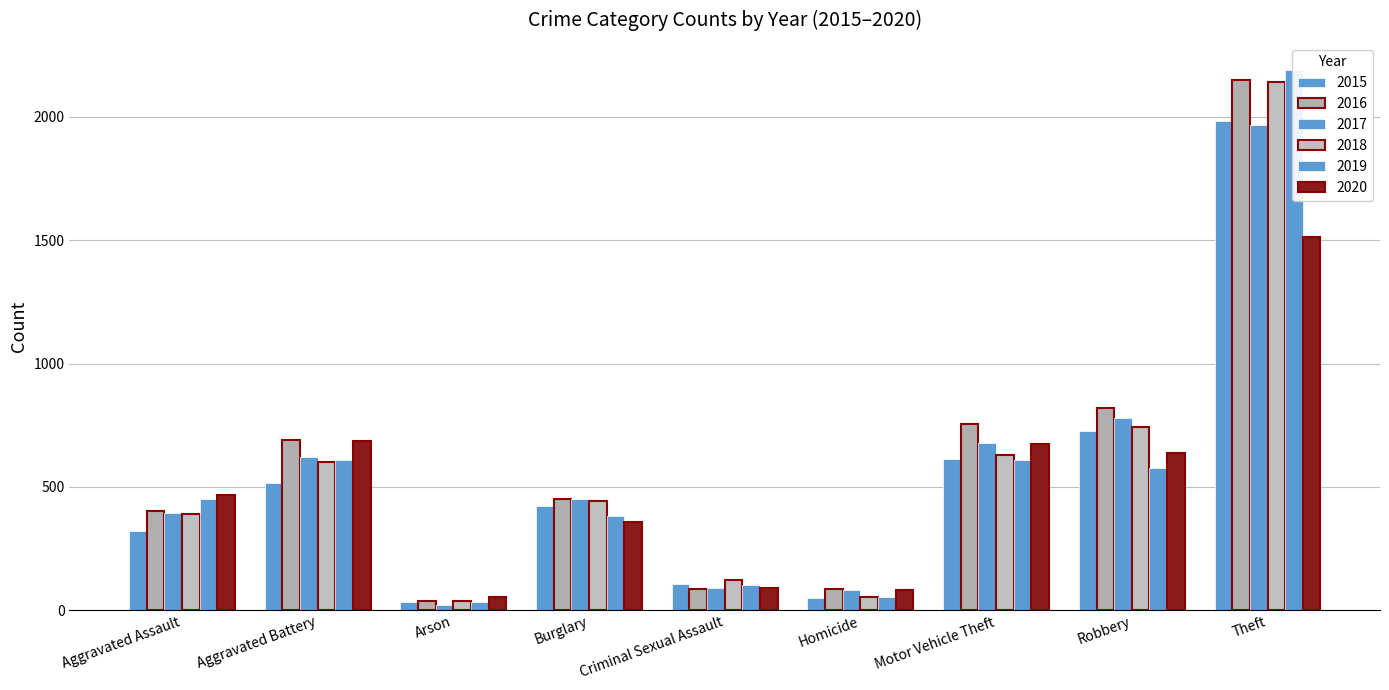

Reading right to left, what are all the values shown in this chart?

2015: Theft=1981	Robbery=726	Motor Vehicle Theft=614	Homicide=50	Criminal Sexual Assault=105	Burglary=421	Arson=35	Aggravated Battery=515	Aggravated Assault=323
2016: Theft=2148	Robbery=819	Motor Vehicle Theft=756	Homicide=87	Criminal Sexual Assault=87	Burglary=451	Arson=40	Aggravated Battery=691	Aggravated Assault=402
2017: Theft=1968	Robbery=780	Motor Vehicle Theft=680	Homicide=82	Criminal Sexual Assault=91	Burglary=453	Arson=23	Aggravated Battery=623	Aggravated Assault=396
2018: Theft=2140	Robbery=741	Motor Vehicle Theft=631	Homicide=56	Criminal Sexual Assault=123	Burglary=443	Arson=37	Aggravated Battery=600	Aggravated Assault=392
2019: Theft=2190	Robbery=577	Motor Vehicle Theft=611	Homicide=53	Criminal Sexual Assault=102	Burglary=383	Arson=32	Aggravated Battery=608	Aggravated Assault=452
2020: Theft=1512	Robbery=637	Motor Vehicle Theft=673	Homicide=81	Criminal Sexual Assault=89	Burglary=357	Arson=55	Aggravated Battery=686	Aggravated Assault=466